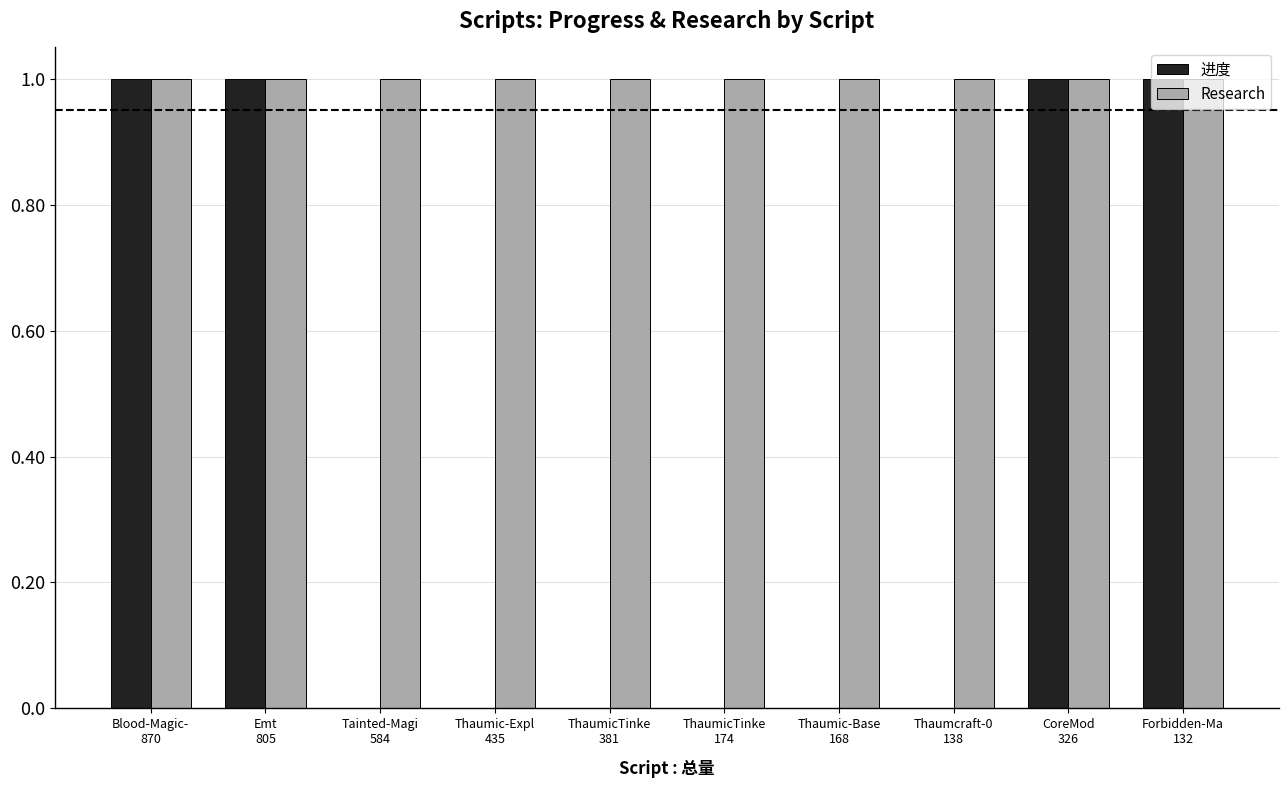

Does the chart contain stacked bars?

No